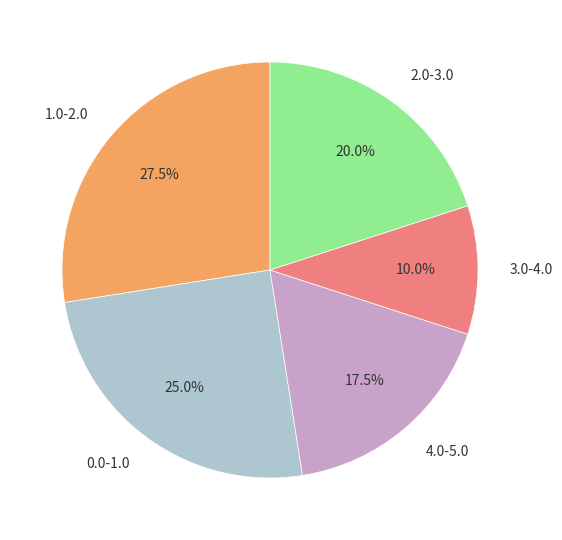

Which slice is the smallest?

3.0-4.0